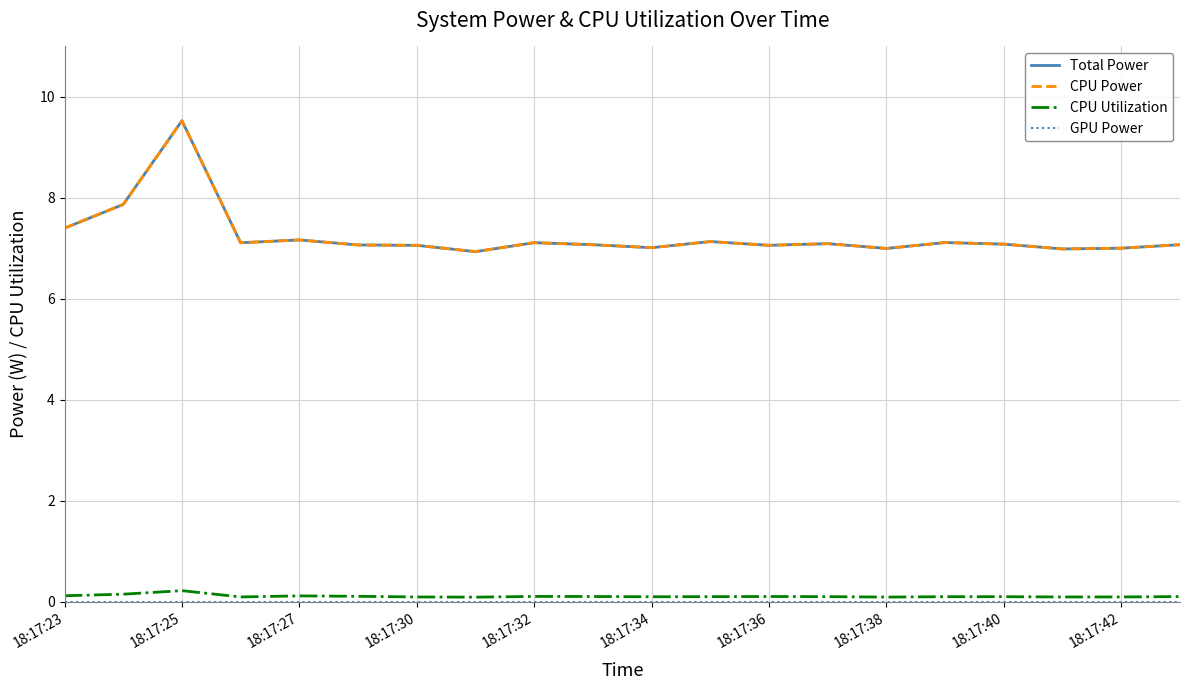

Where is CPU Utilization nearest to the value 0?

18:17:38